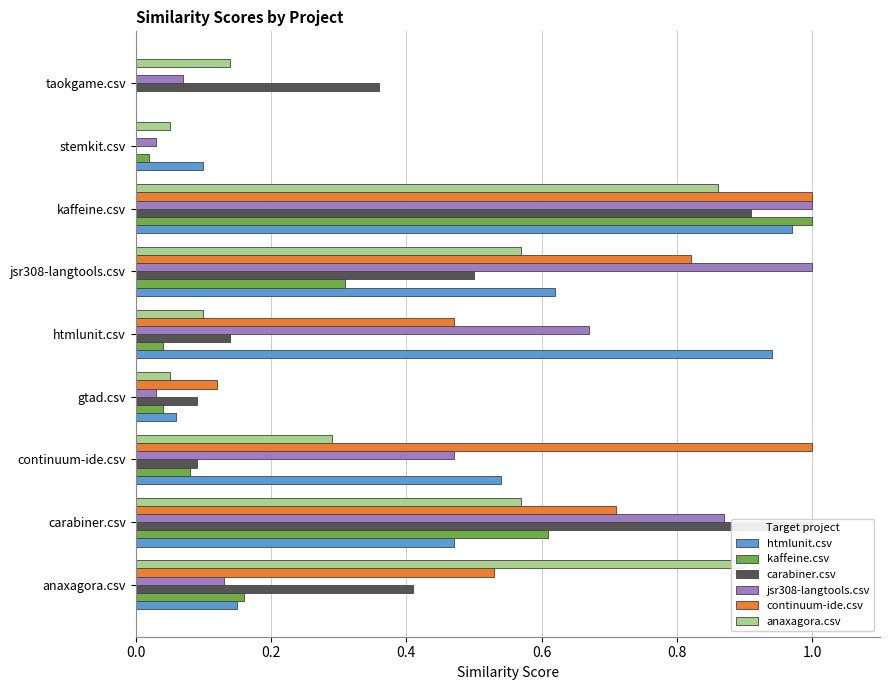

How many values in carabiner.csv are above zero?

8